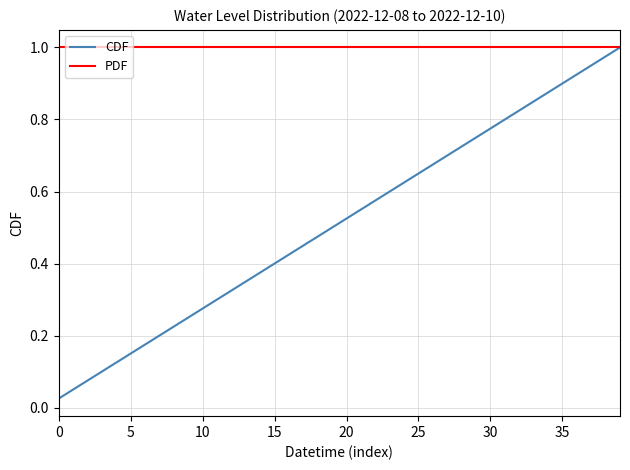

Which series has the widest spread of values?

CDF